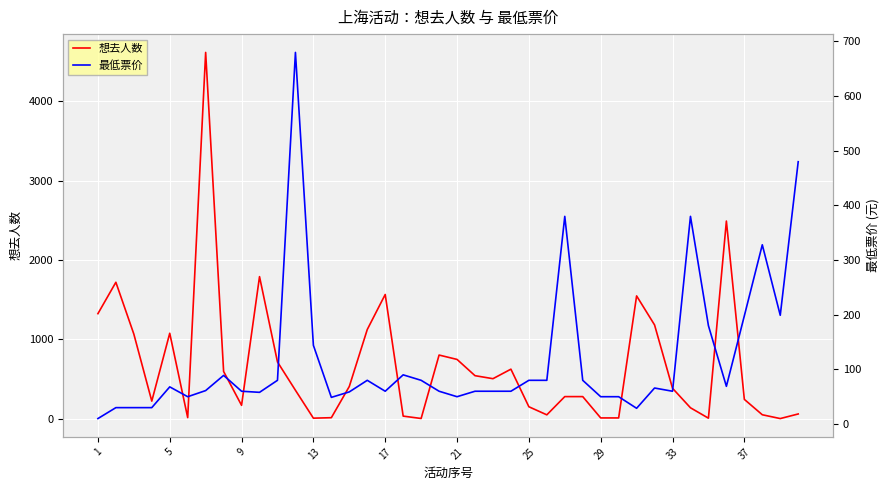

The value of 想去人数 at 37 is 435. True or false?

False